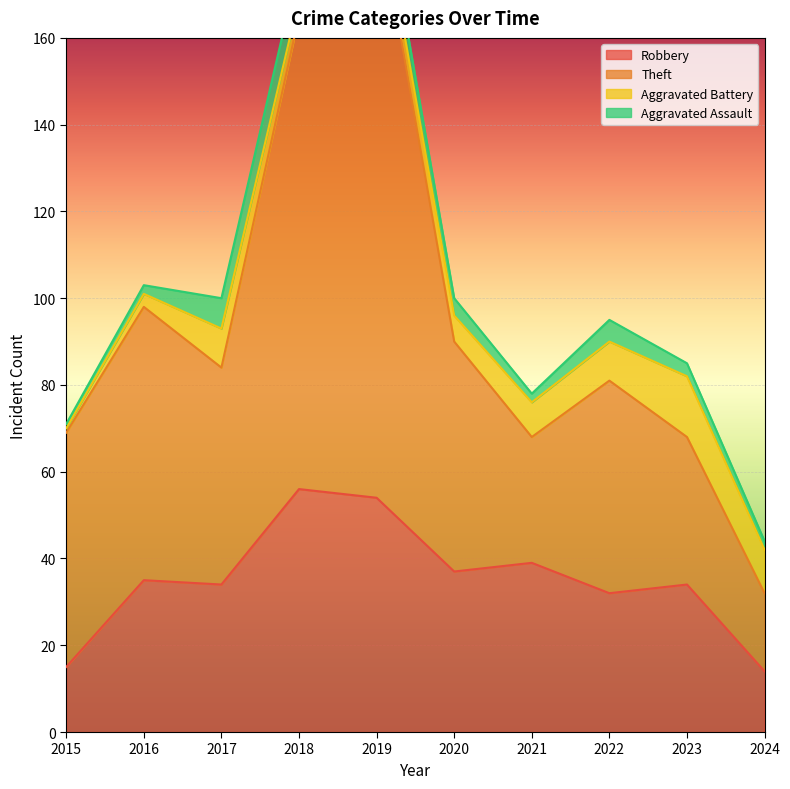

True or false: Robbery and Theft cross at least once.

False